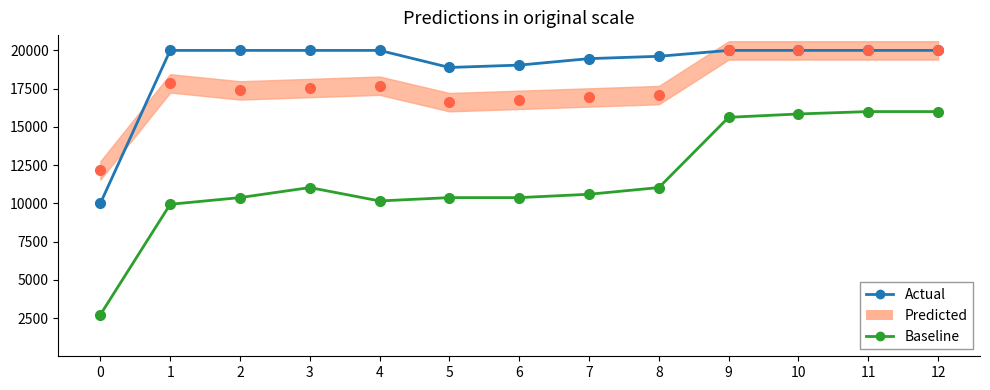

Is this an area chart (filled region under the line)?

No